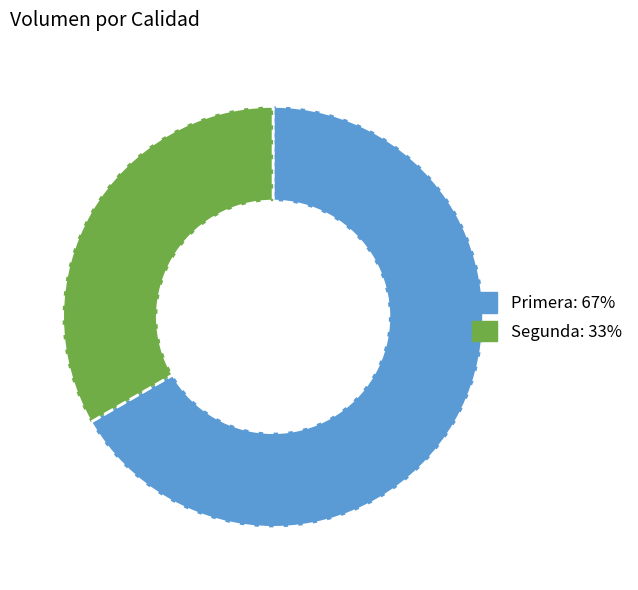

Combined, do Segunda and Primera account for over 50%?

Yes